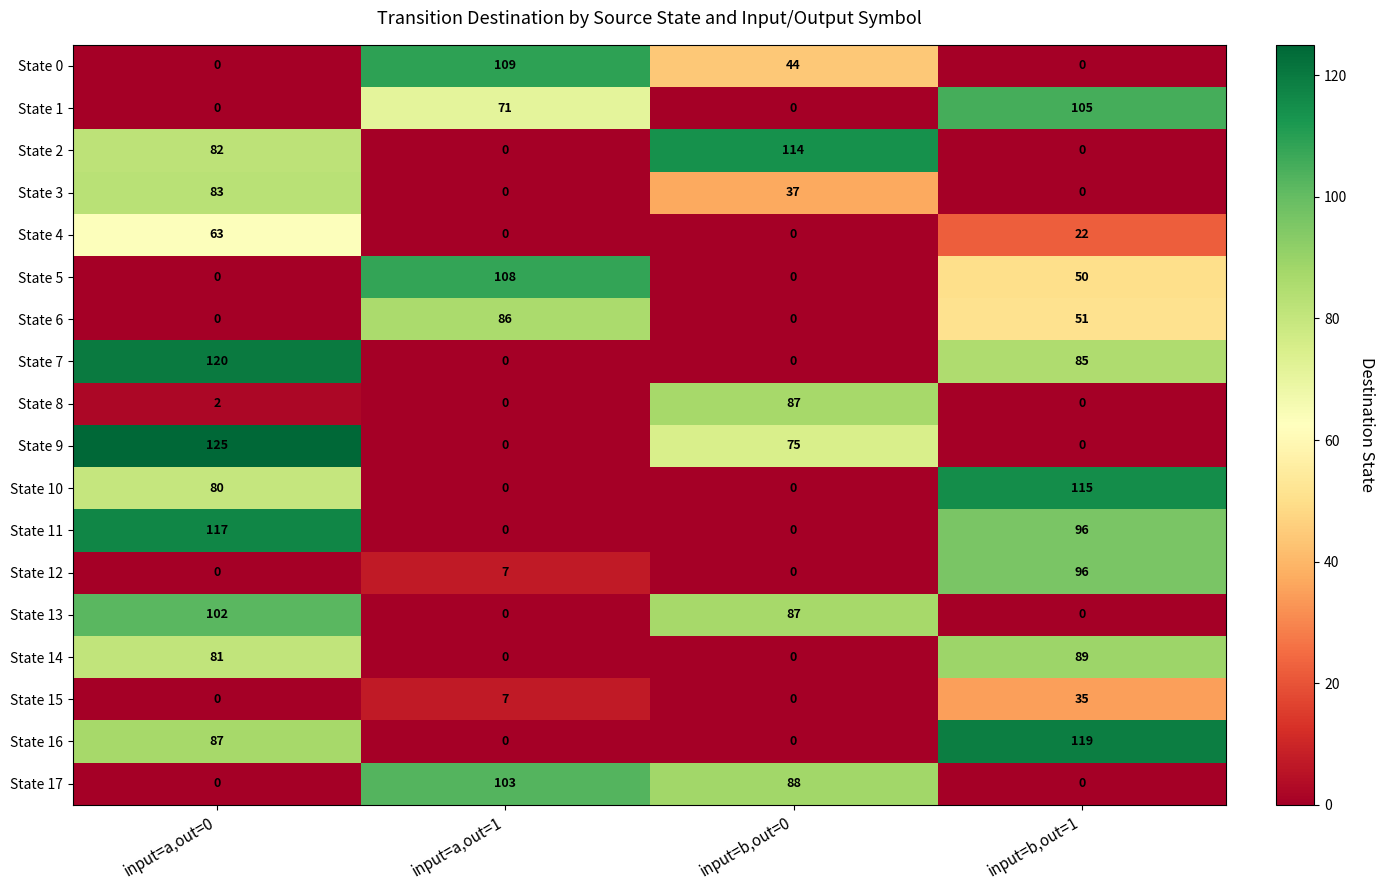

At which category is the sum across all series the highest?

input=a,out=0